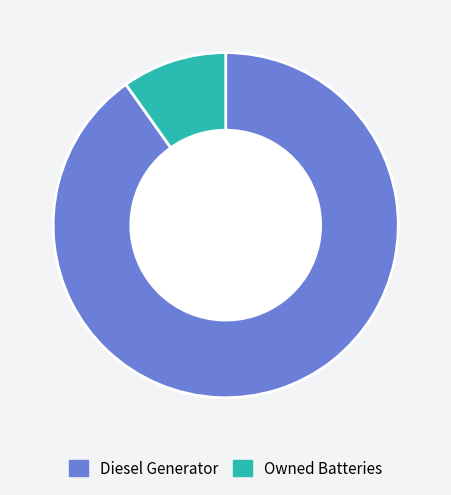

Does Owned Batteries represent more than half of the total?

No